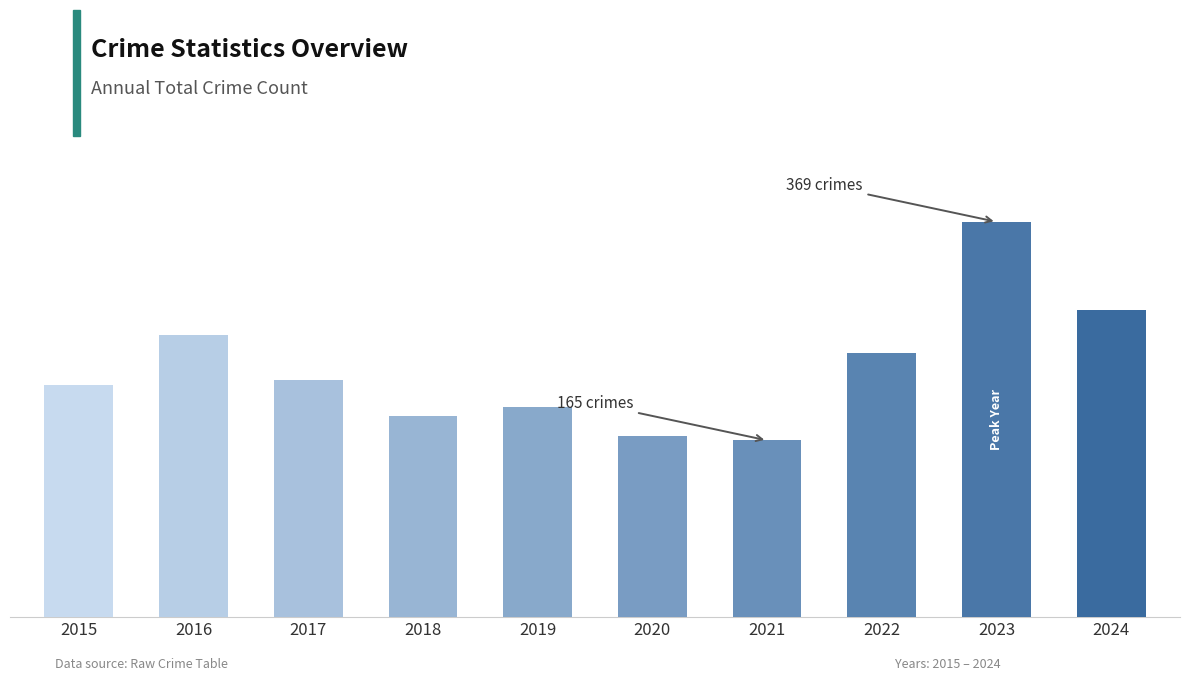

Does the chart contain any negative values?

No